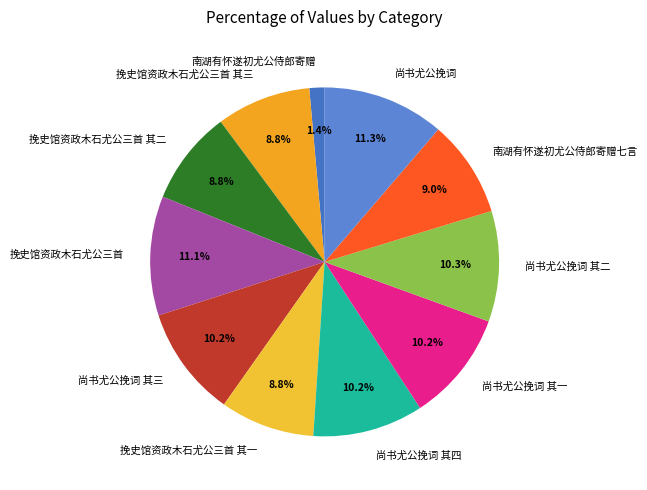

To the nearest percent, what is the difference between the largest and smallest slice percentages?

10%